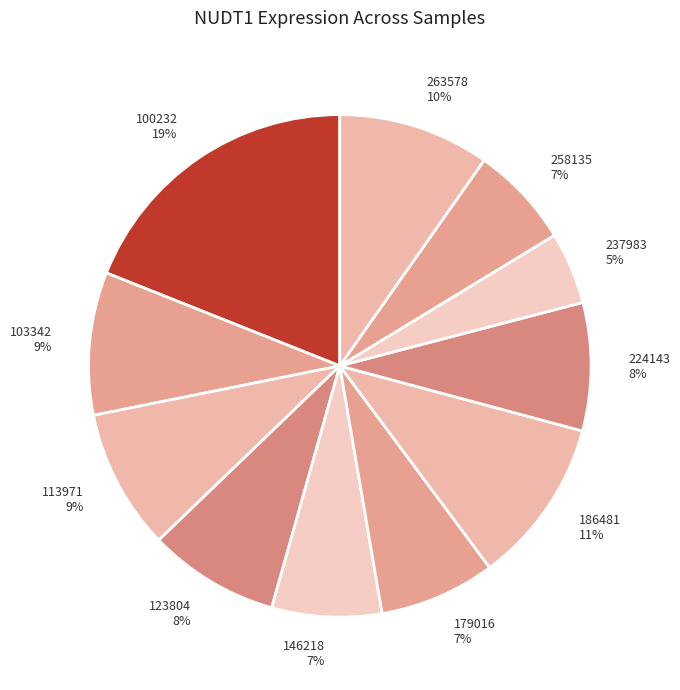

Do 263578 and 186481 together represent more than half of the pie?

No